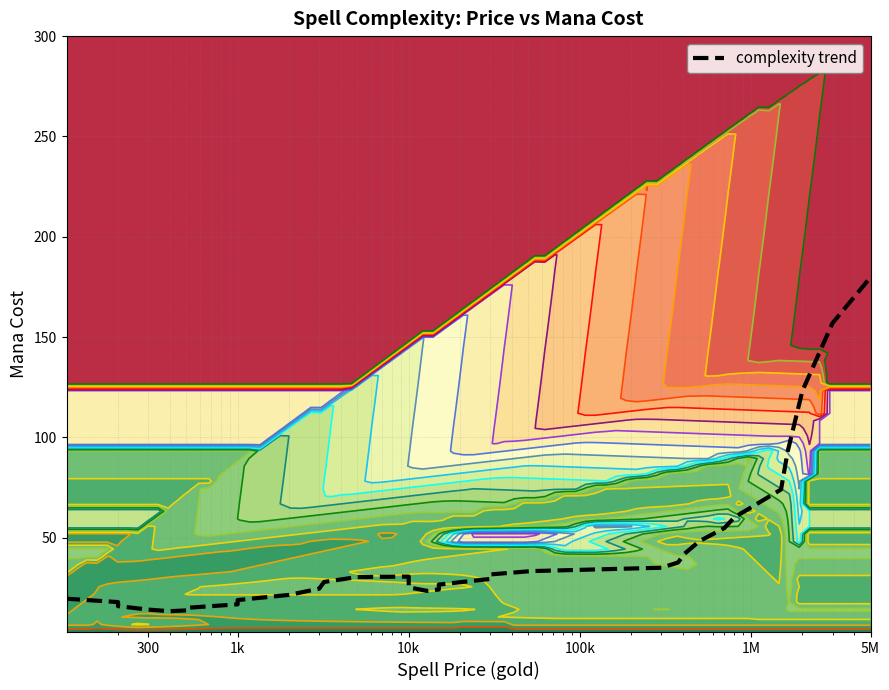

Reading left to right, list all the values displayed in this chart.

20.6	19.6	17.9	15.9	14.2	13.4	13.8	15.0	16.8	18.9	21.5	24.6	28.0	30.4	30.6	28.4	25.3	23.5	24.2	26.7	29.5	31.7	33.4	35.0	37.7	42.1	48.3	54.8	60.2	65.1	74.0	93.0	123.2	157.0	179.8